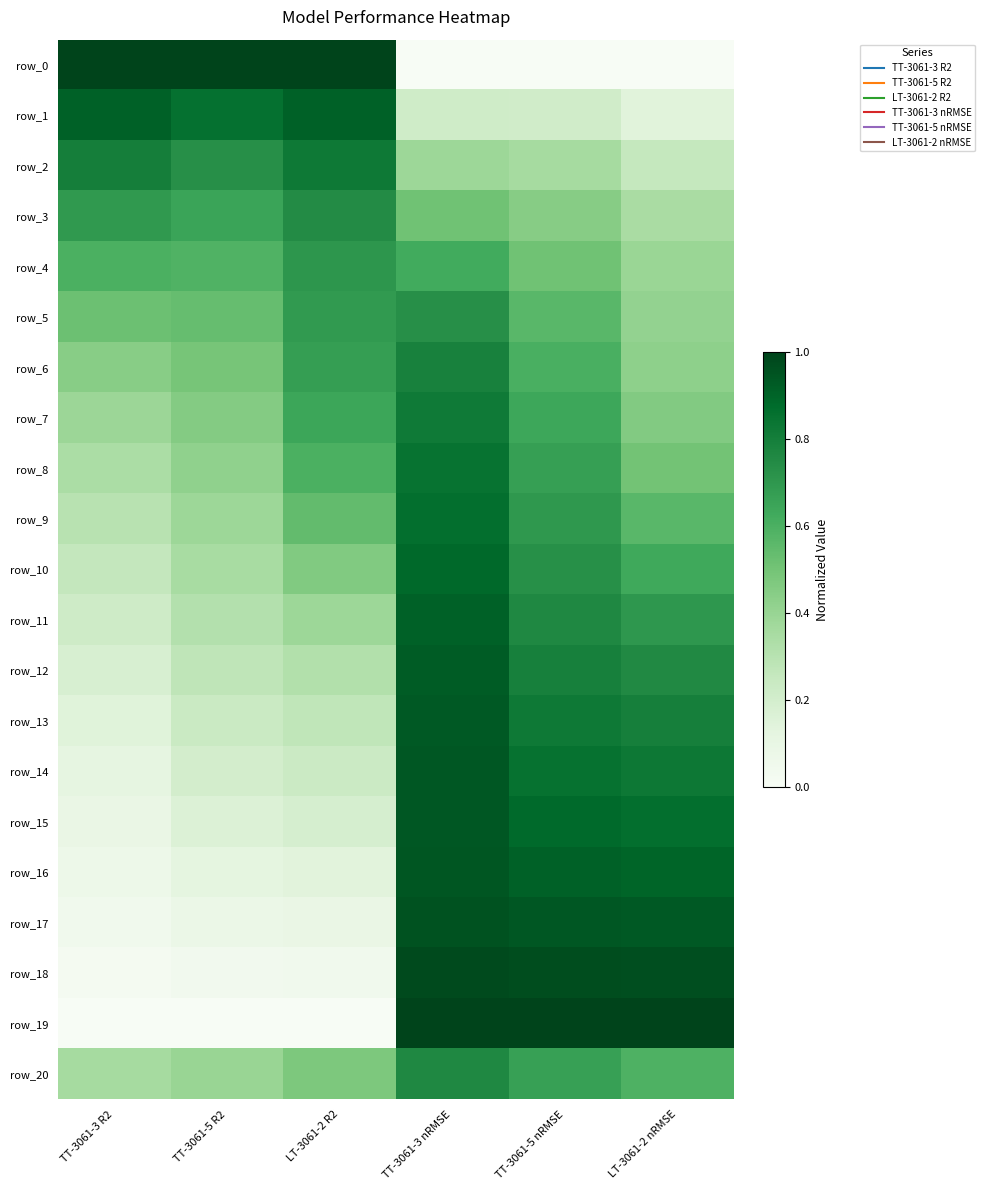

Rank the categories by row_13 value from highest to lowest.

TT-3061-3 nRMSE, TT-3061-5 nRMSE, LT-3061-2 nRMSE, LT-3061-2 R2, TT-3061-5 R2, TT-3061-3 R2